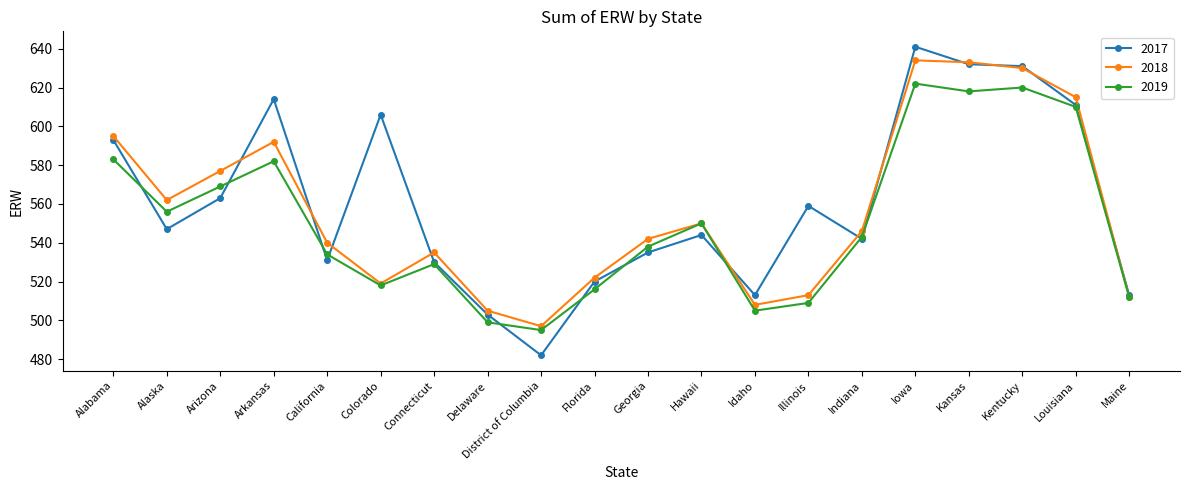

The 2019 series shows 529 at Connecticut. True or false?

True